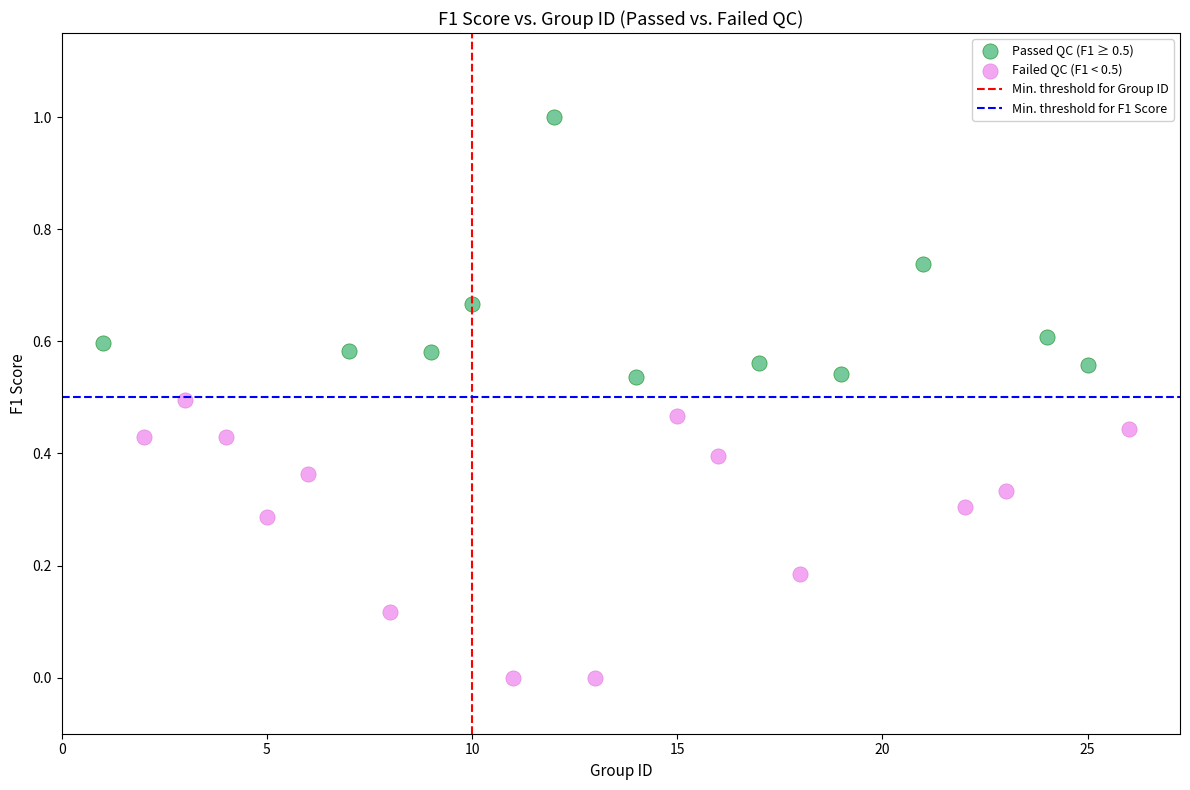

Which series reaches the minimum Y coordinate?

Failed QC (F1 < 0.5)